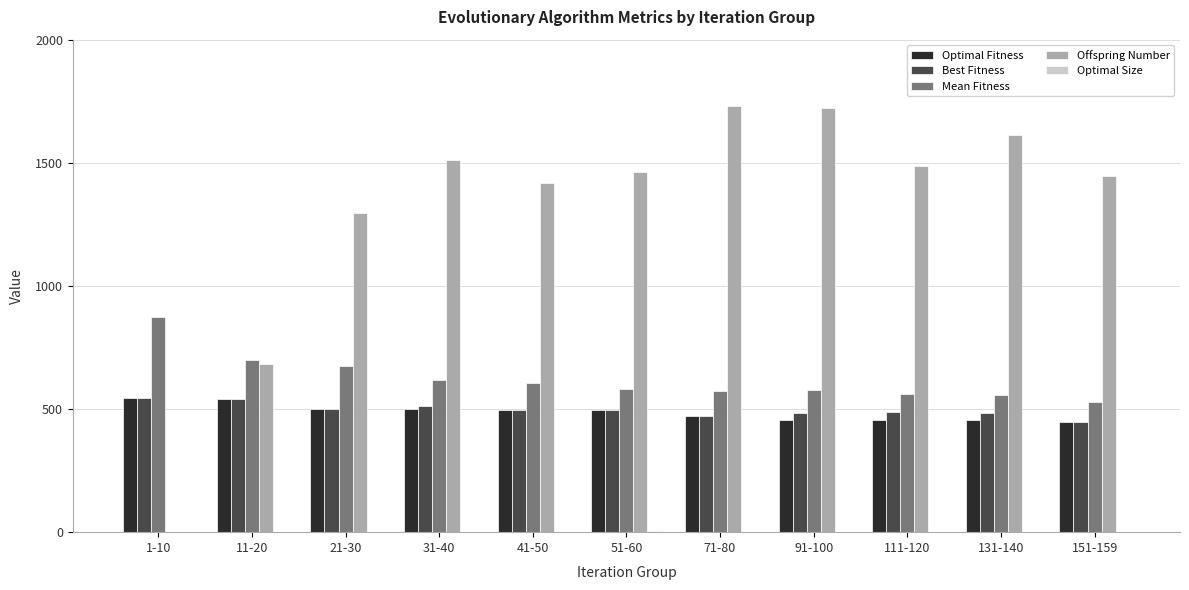

Between 1-10 and 131-140, which series saw the biggest shift?

Offspring Number